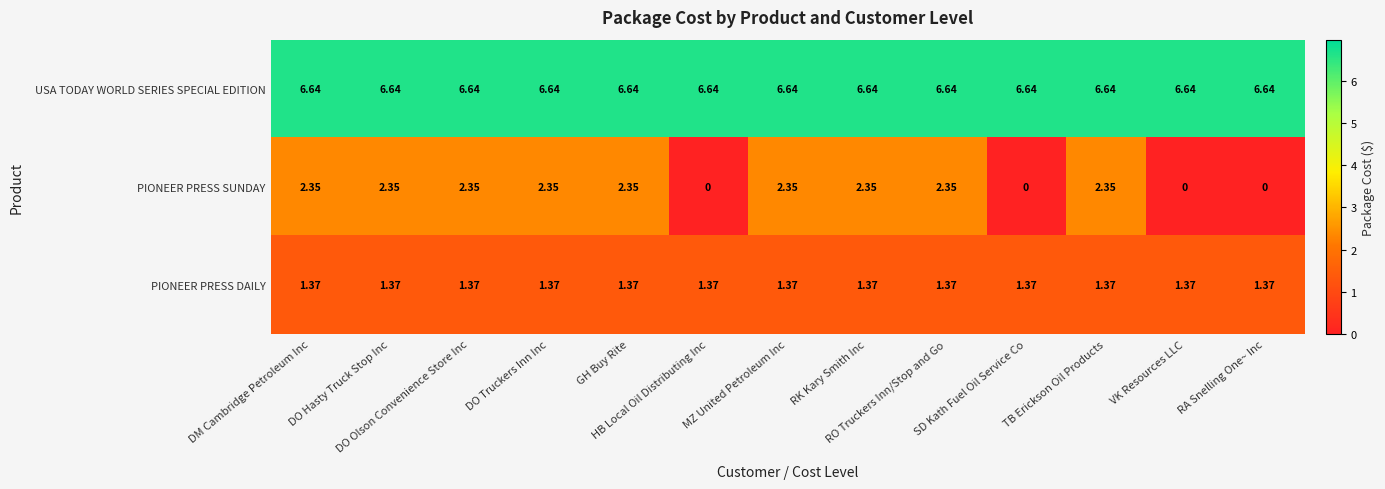

List the series in order of their peak value, lowest first.

PIONEER PRESS DAILY, PIONEER PRESS SUNDAY, USA TODAY WORLD SERIES SPECIAL EDITION